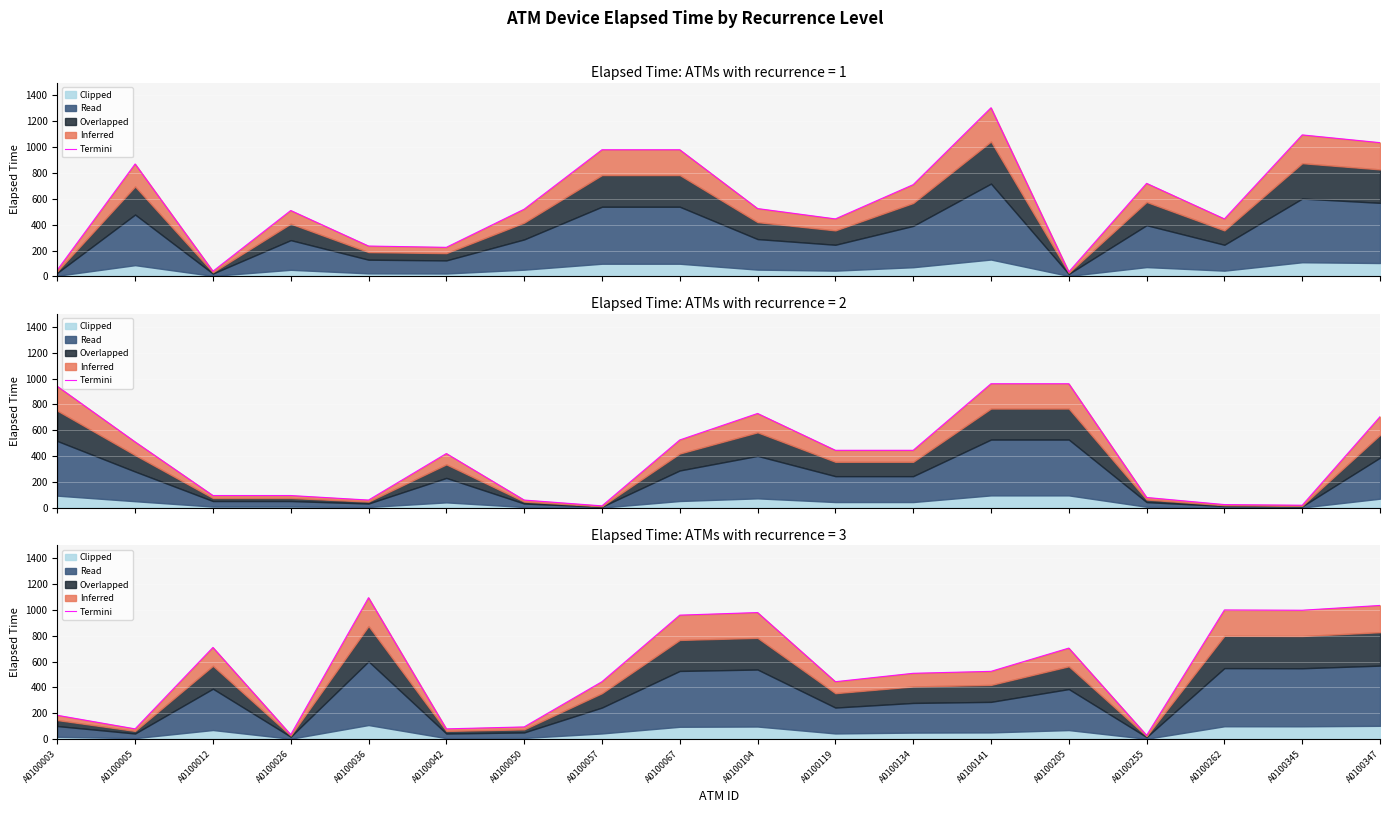

Reading right to left, extract all data points from this chart.

A0100347=1035	A0100345=998	A0100262=1000	A0100255=30	A0100205=705	A0100141=525	A0100134=510	A0100119=445	A0100104=980	A0100067=960	A0100057=445	A0100050=95	A0100042=80	A0100036=1095	A0100026=35	A0100012=710	A0100005=80	A0100003=185